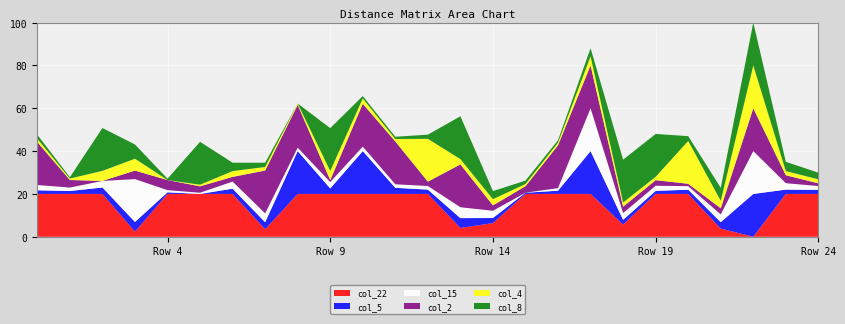

What is the total value across all series at Row 14?

21.3